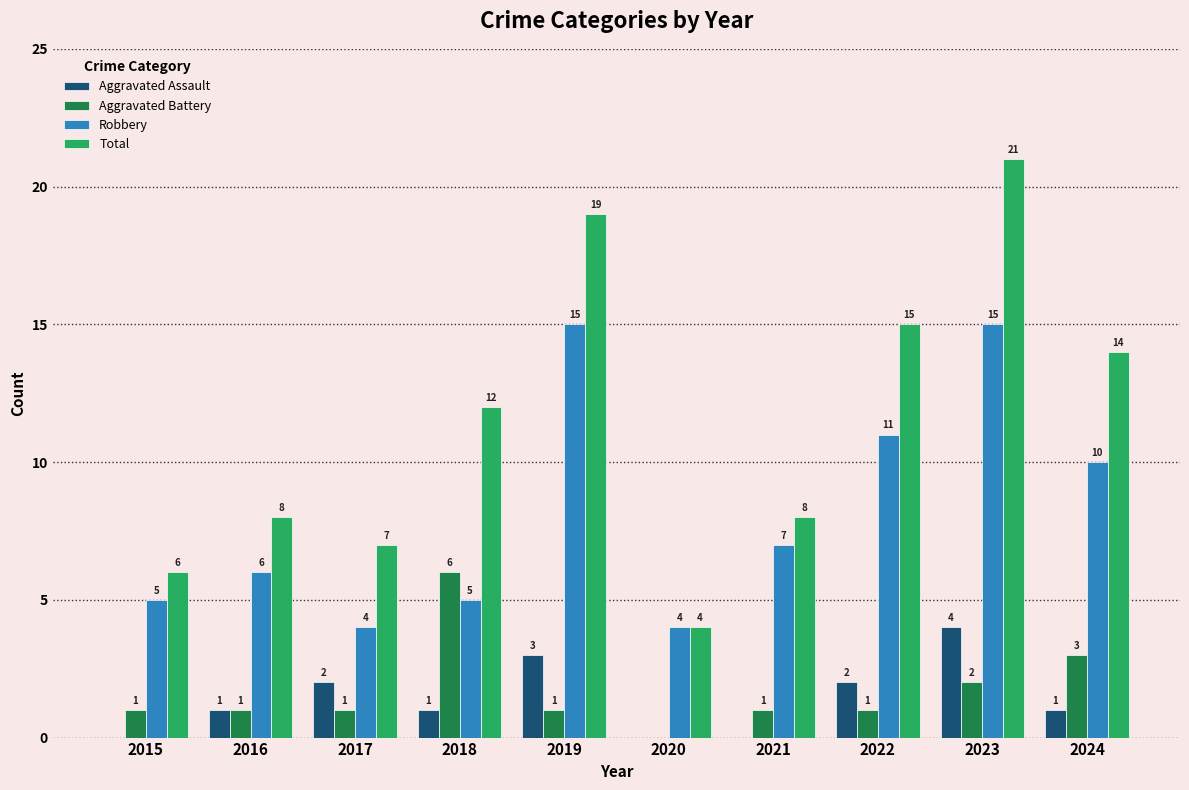

The Total series shows 12 at 2018. True or false?

True